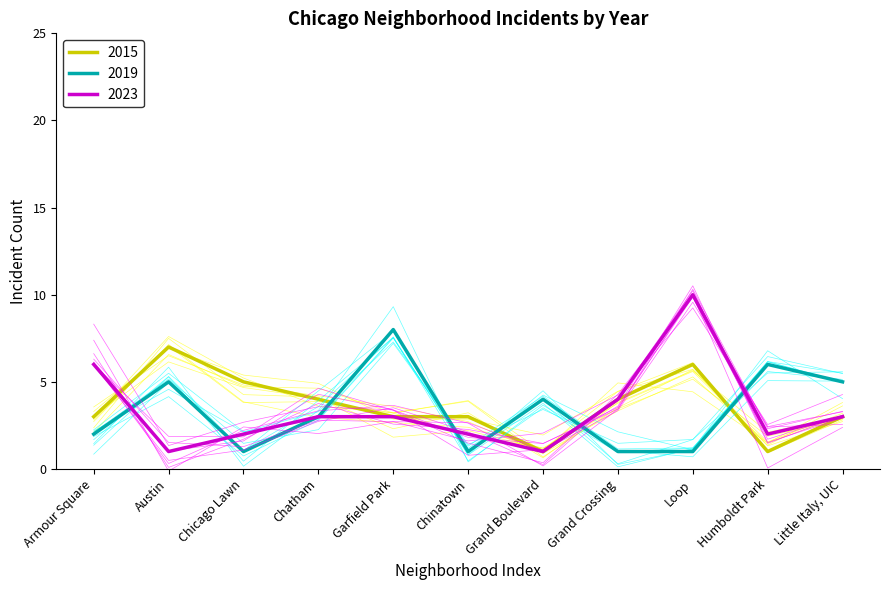

Which series has the widest spread of values?

2023